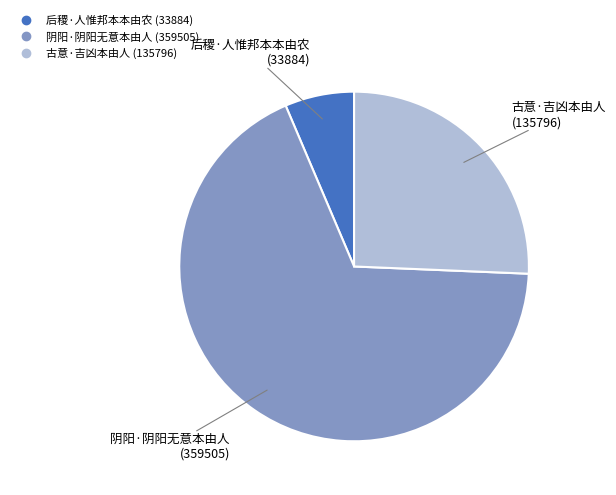

Is it true that 后稷·人惟邦本本由农 is 1% of the pie?

False